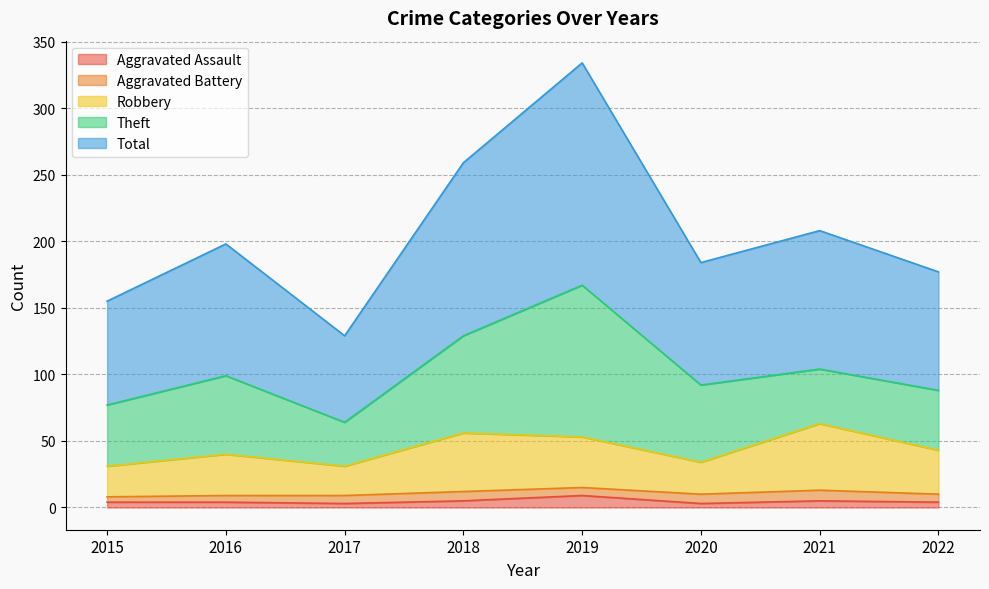

The Aggravated Assault series shows 4 at 2015. True or false?

True